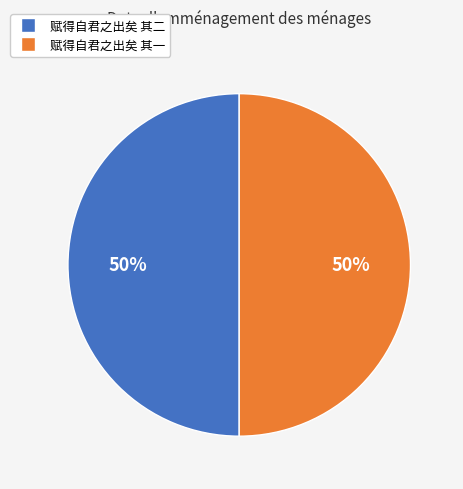

To the nearest percent, what percentage of the pie is 赋得自君之出矣 其二?

50%